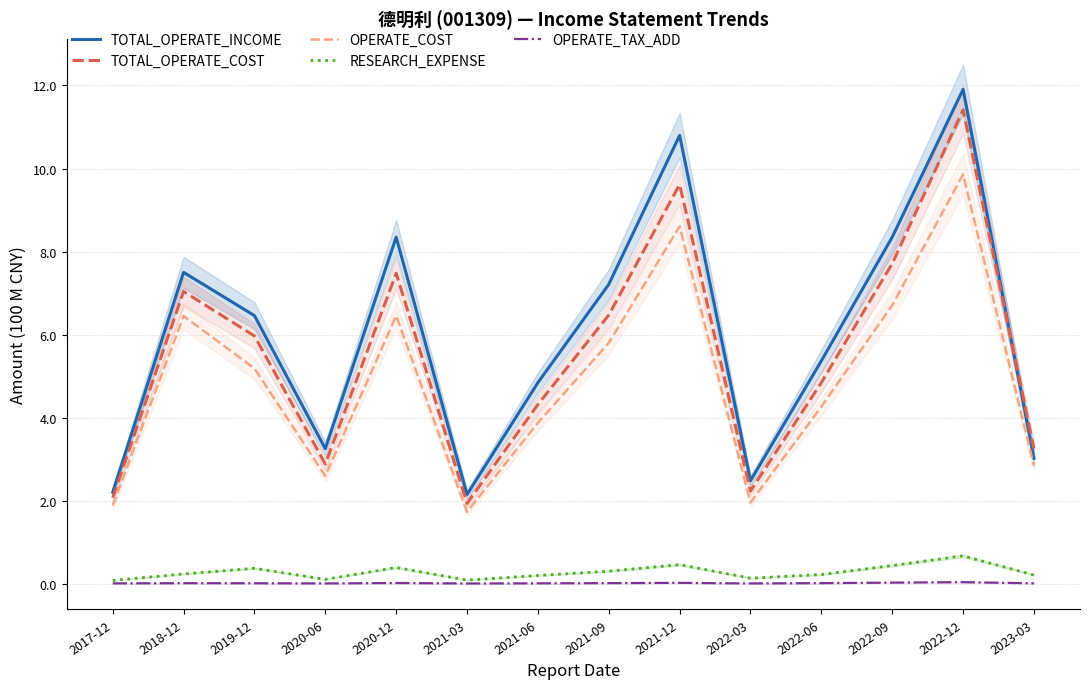

Count the number of data series in this chart.

5